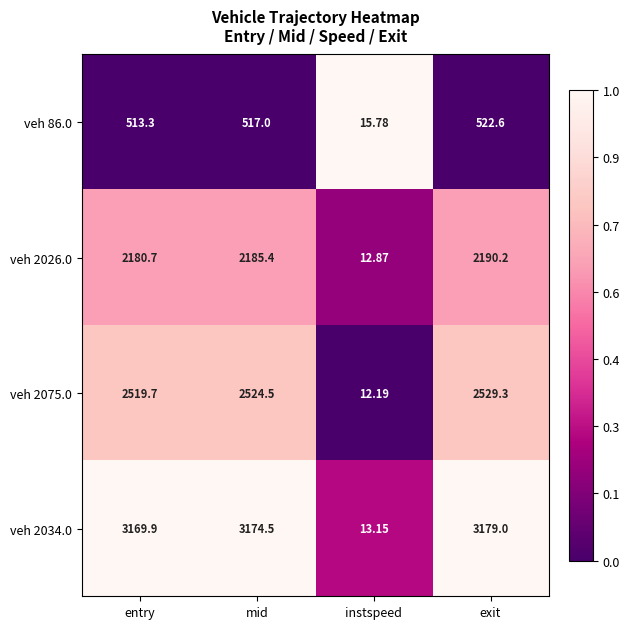

Rank the series at exit from highest to lowest value.

veh 2034.0, veh 2075.0, veh 2026.0, veh 86.0